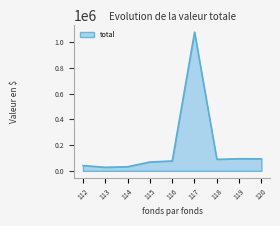

At which label does the data first exceed 77195?

116